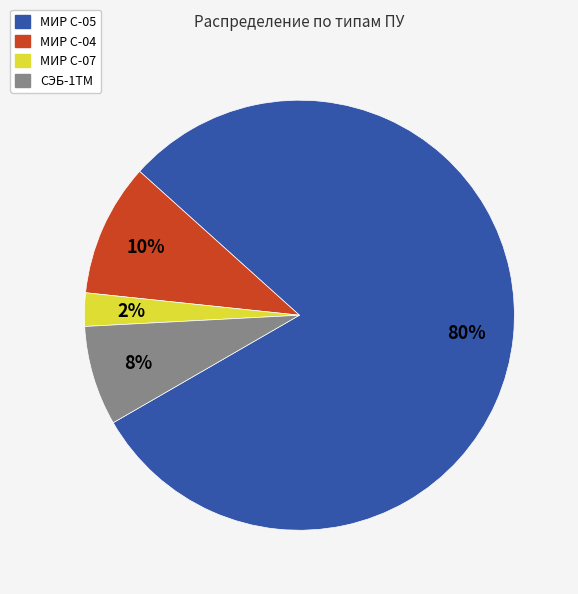

Combined, do СЭБ-1ТМ and МИР С-05 account for over 50%?

Yes